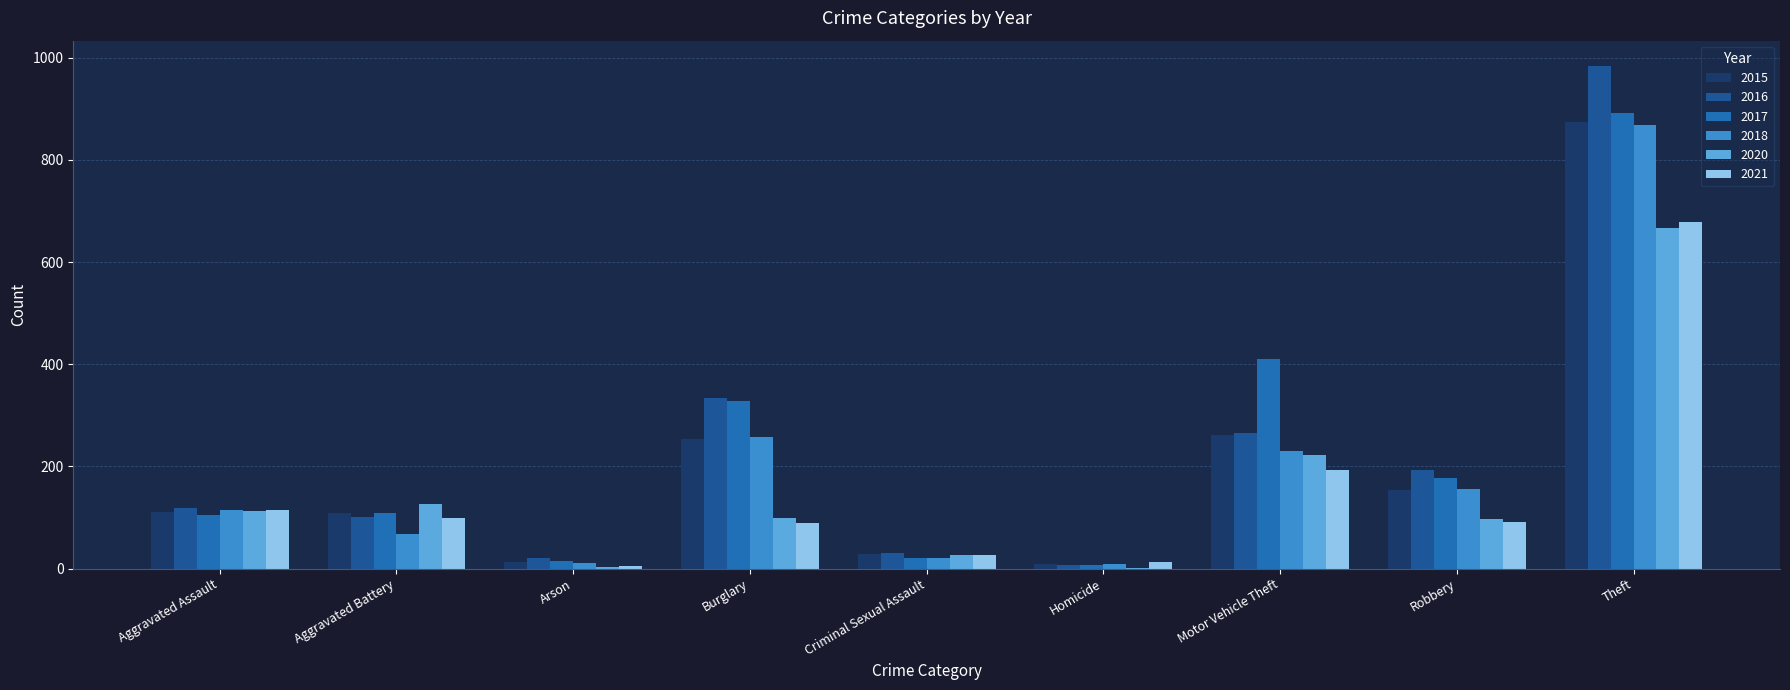

What is the total value across all series at Homicide?

49